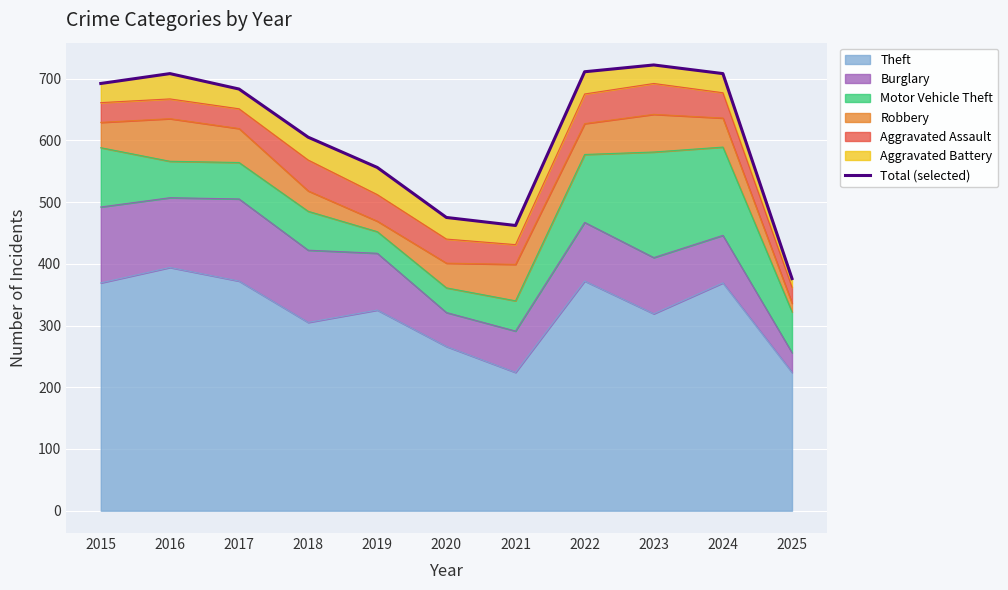

Where is the first local minimum?

2021